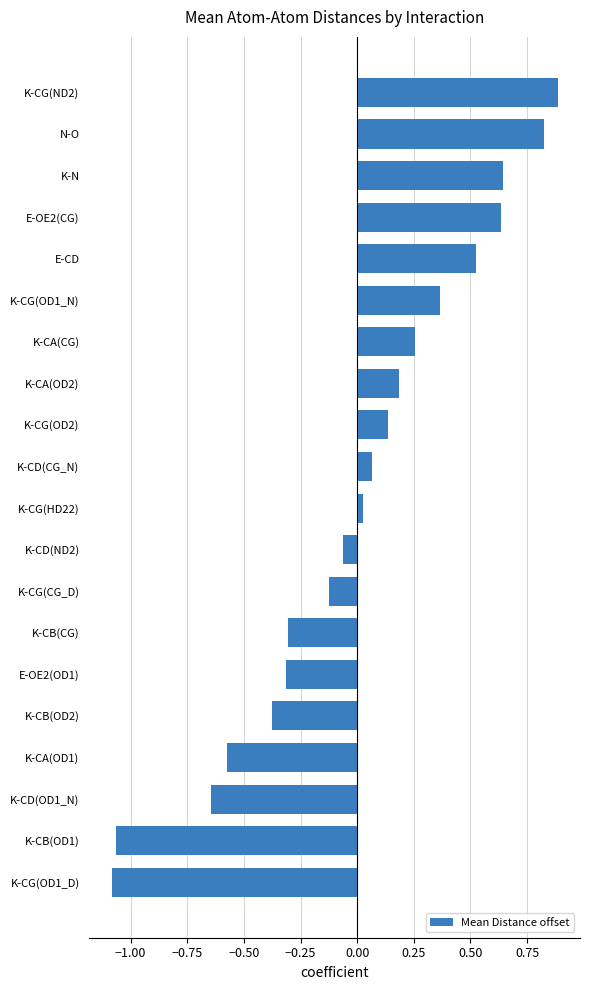

Which has a higher value, K-CD(CG_N) or K-CD(ND2)?

K-CD(CG_N)